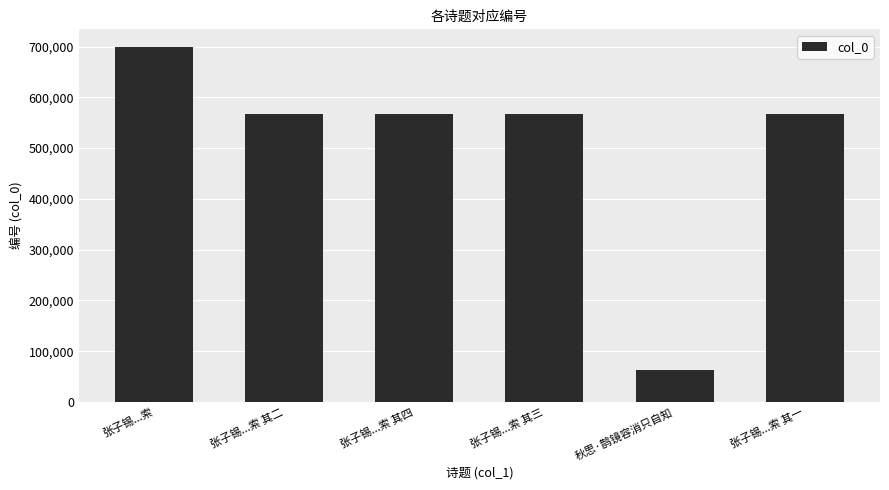

Which label corresponds to the smallest value in the chart?

秋思·鹊镜容消只自知